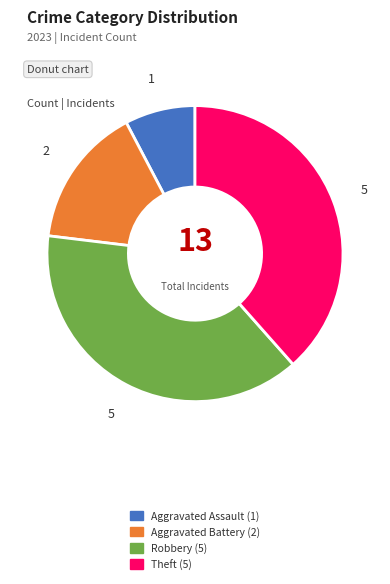

Count the number of slices in the pie.

4